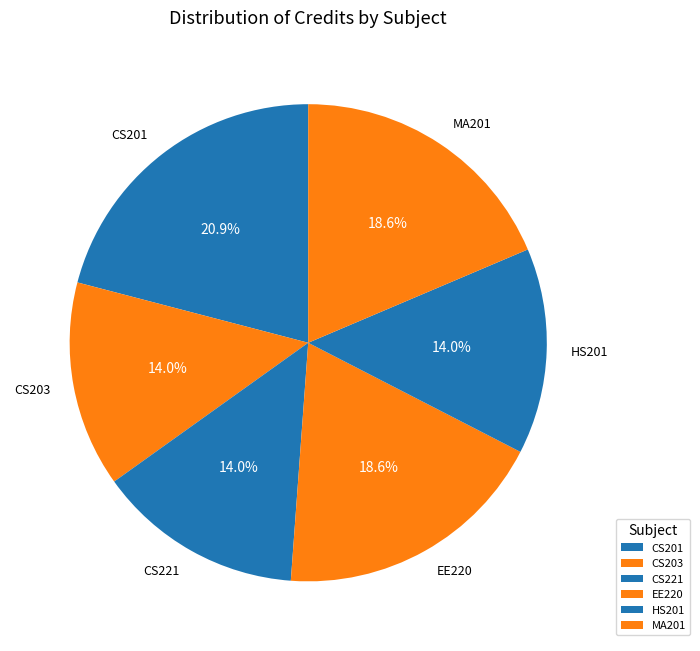

Which has a higher value, CS203 or CS201?

CS201